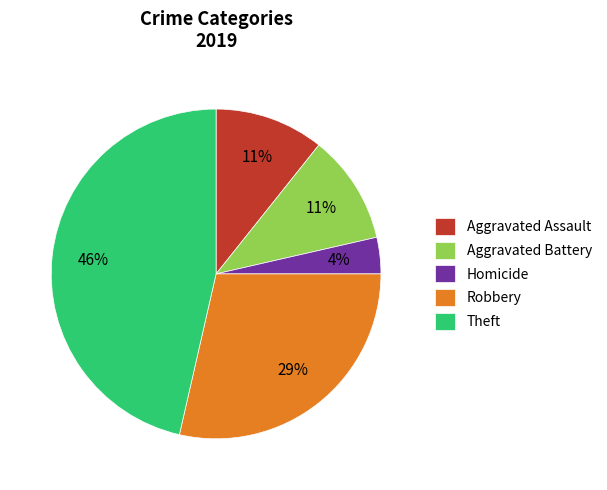

Is Homicide the majority of the pie?

No